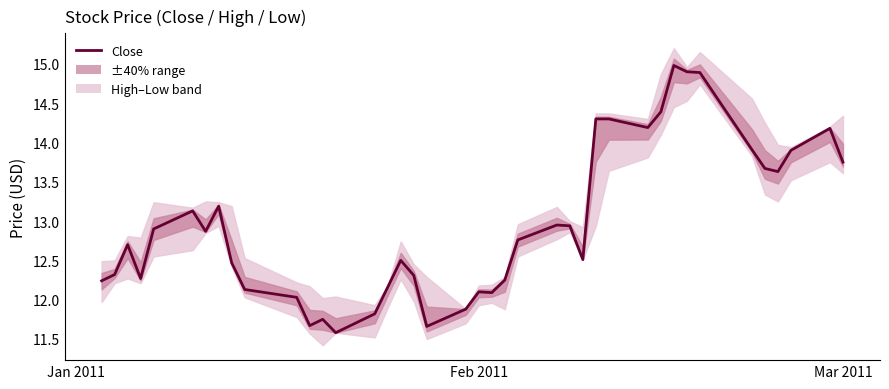

Is it true that the value at 27 is 23.1?

False